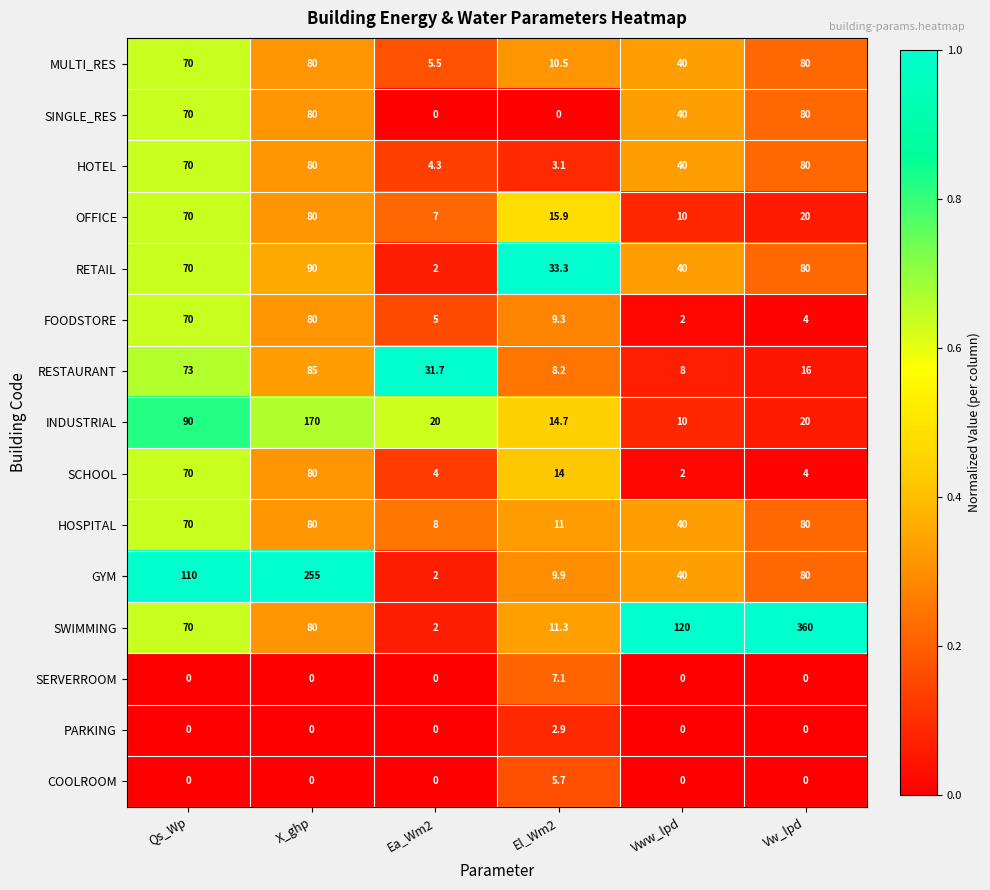

Count the number of data series in this chart.

15